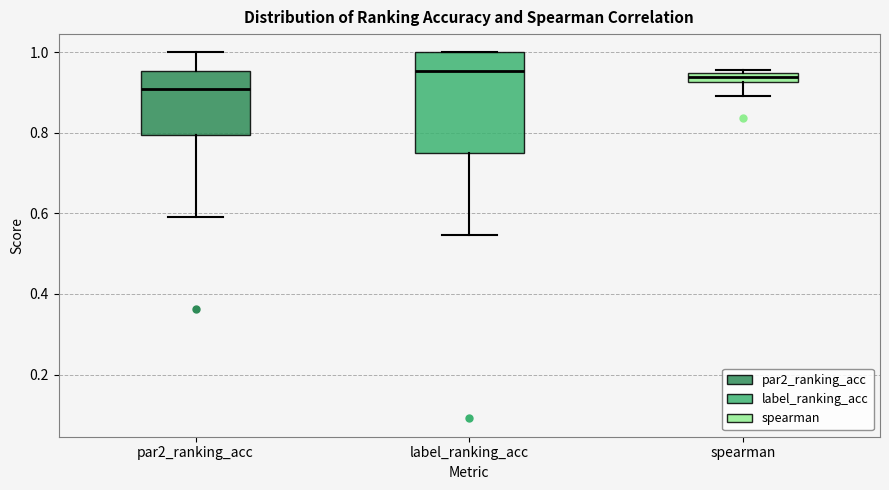

Where is the upper edge of the box for label_ranking_acc on the y-axis? The values are not printed on the chart, so give them approximately, as read against the axis.

1.00